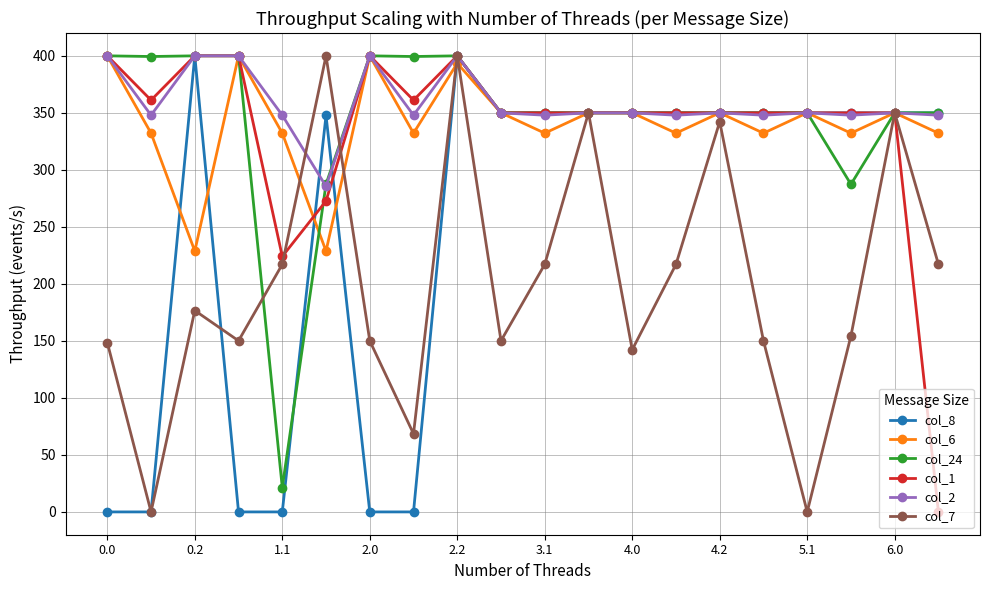

What is the greatest value displayed?

400.0